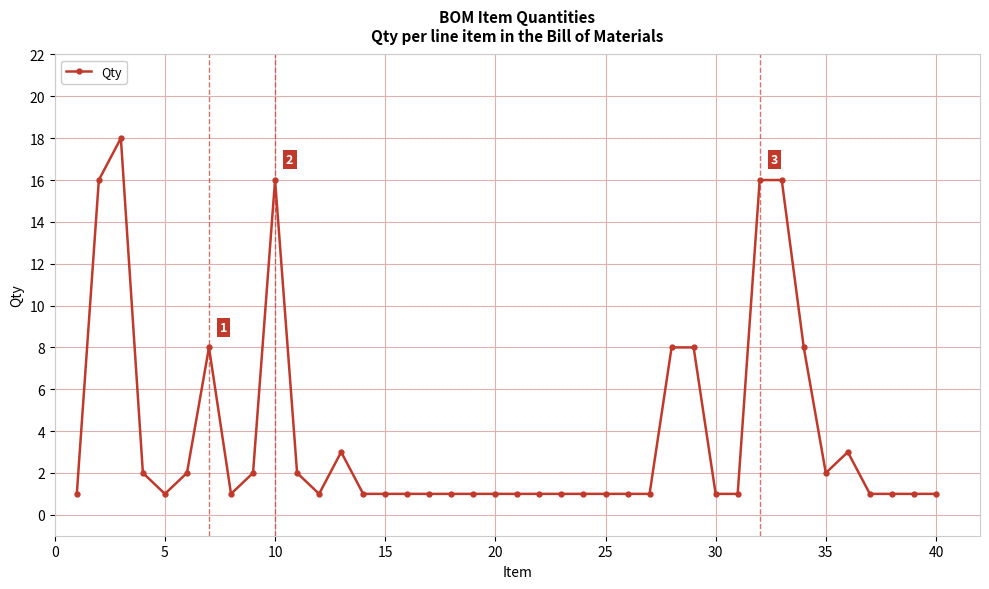

What is the difference between the maximum and minimum values?

17